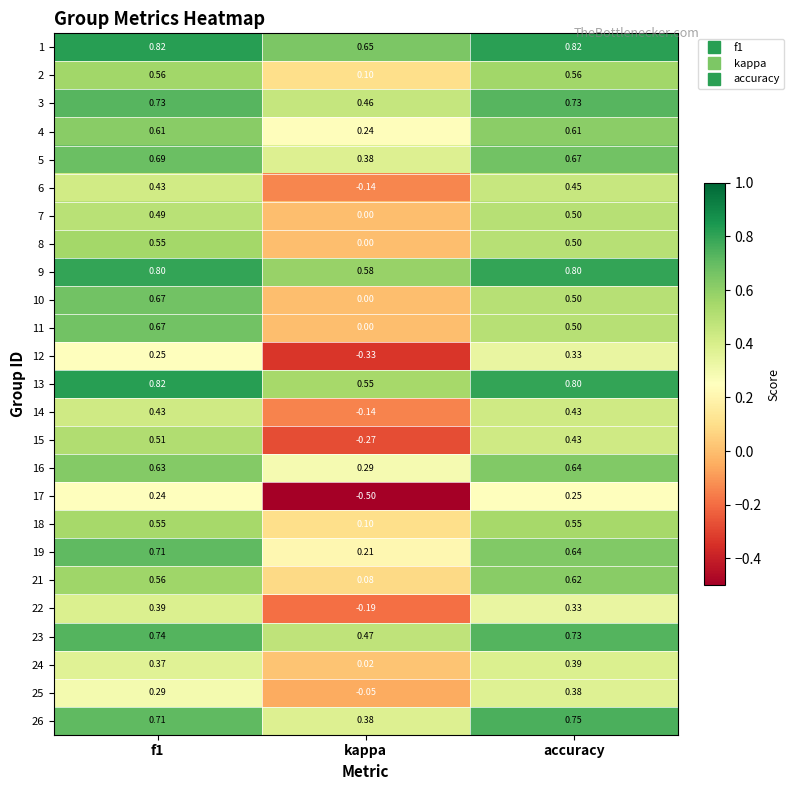

At which category is the sum across all series the highest?

f1